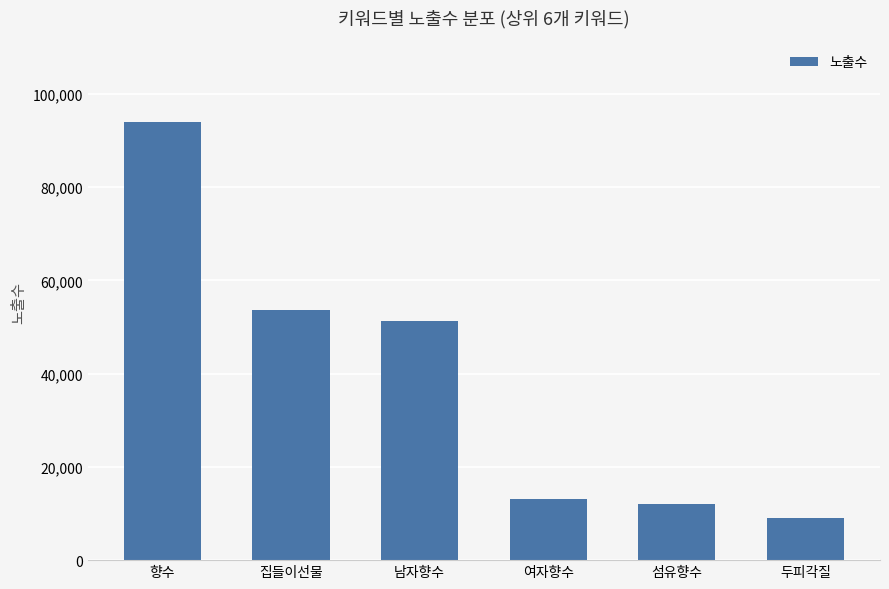

What is the ratio of the value at 섬유향수 to the value at 두피각질?

1.3